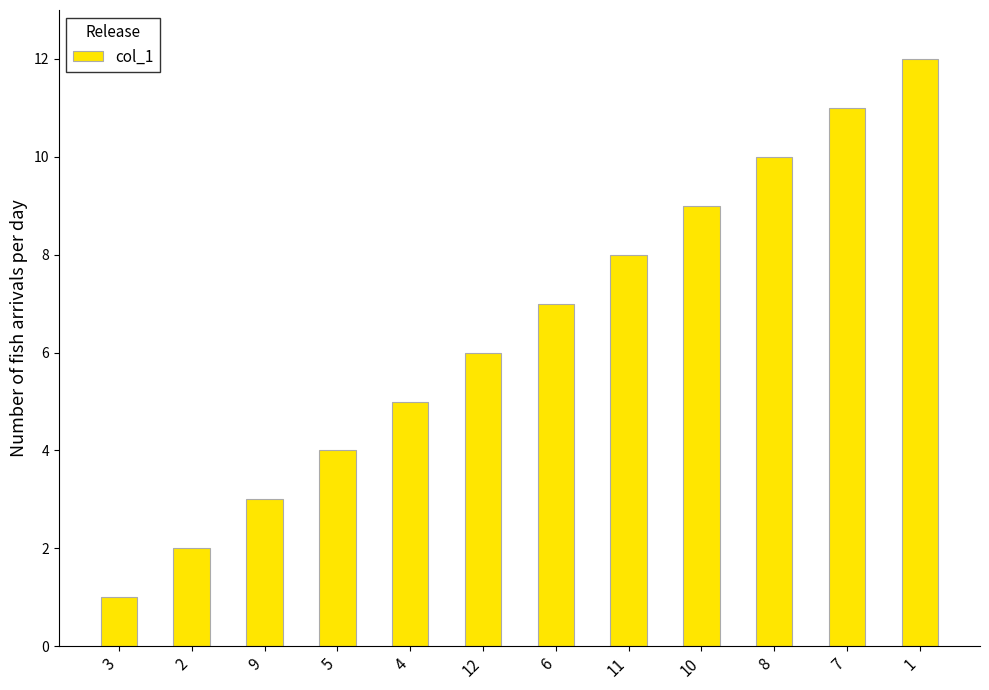

What position from the left is 6?

7